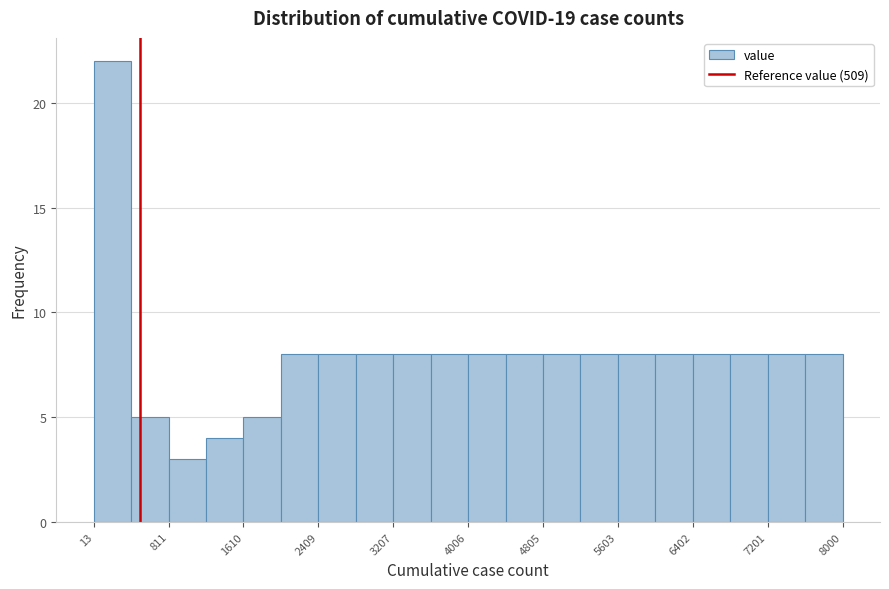

Read against the x-axis, roughly where is the centre of the tallest bar?

200